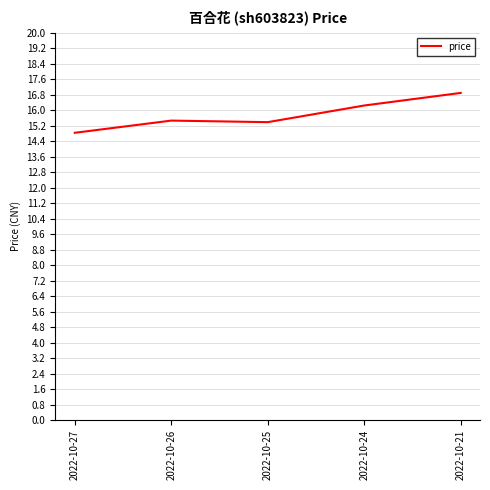

What is the ratio of the value at 2022-10-24 to the value at 2022-10-27?

1.1